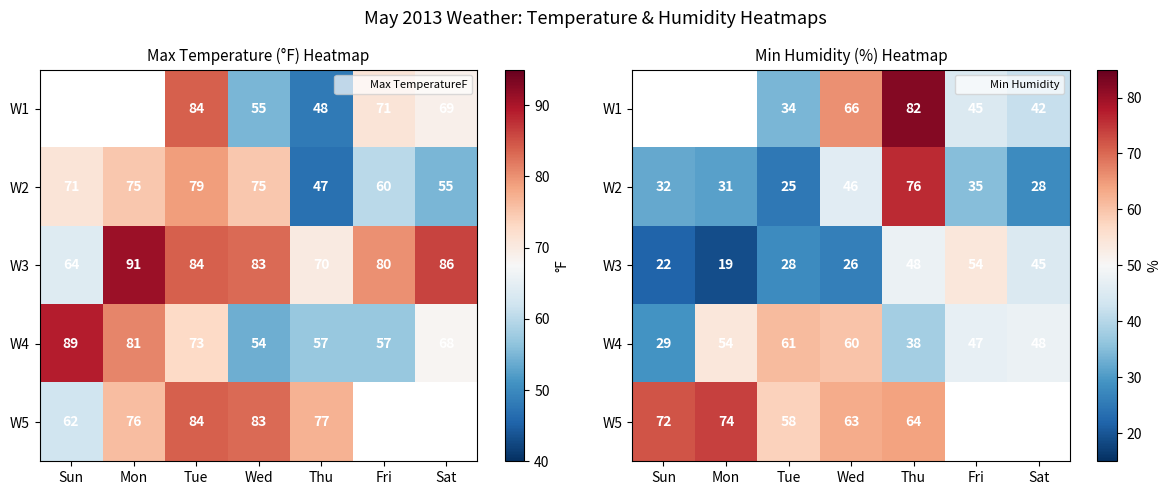

Which category has the highest value across all series?

Thu